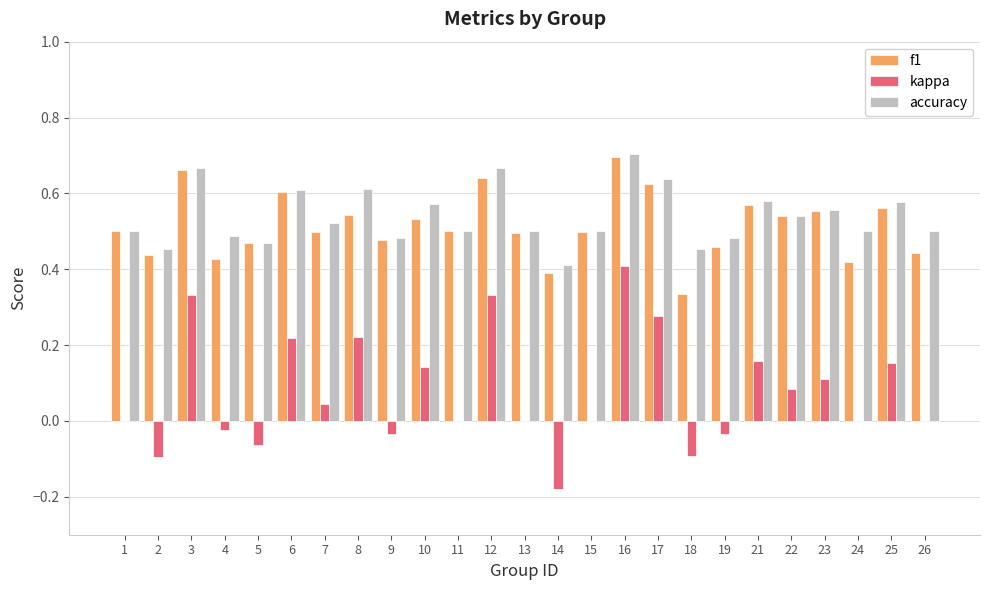

At which label does kappa reach its peak?

16